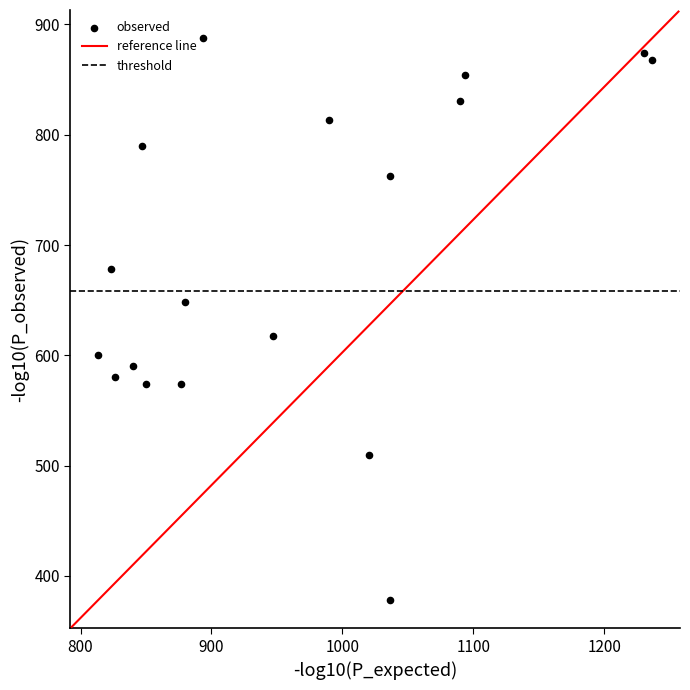

What is the range of Y values (max minus min)?

509.6